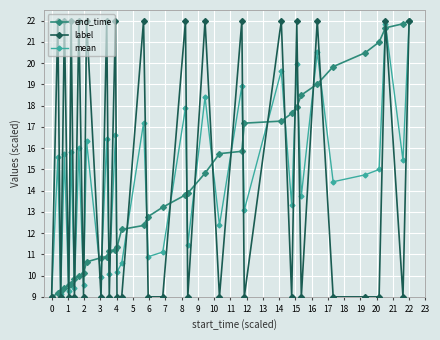

What is the value of the end_time point at the 17th from the left?

12.4